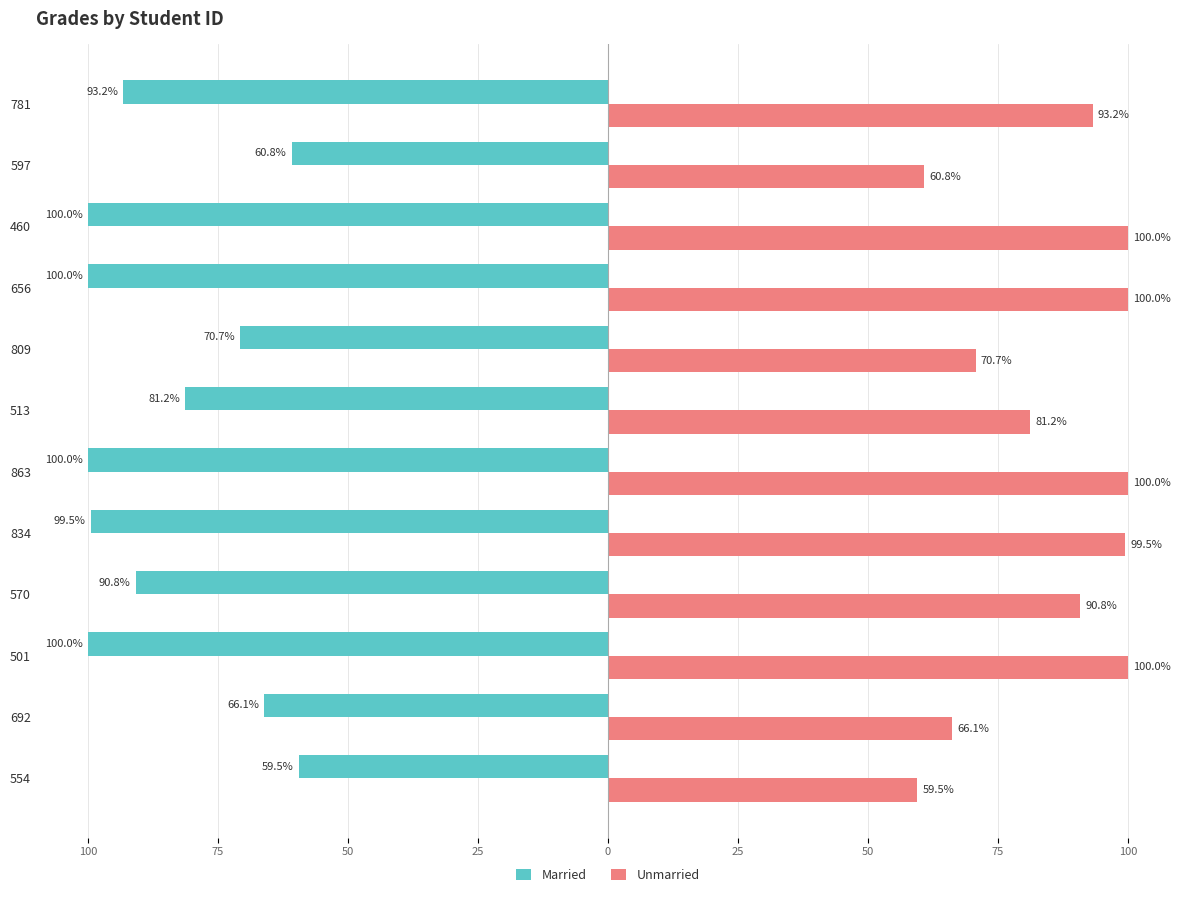

What are all the series names shown in the legend?

Married, Unmarried